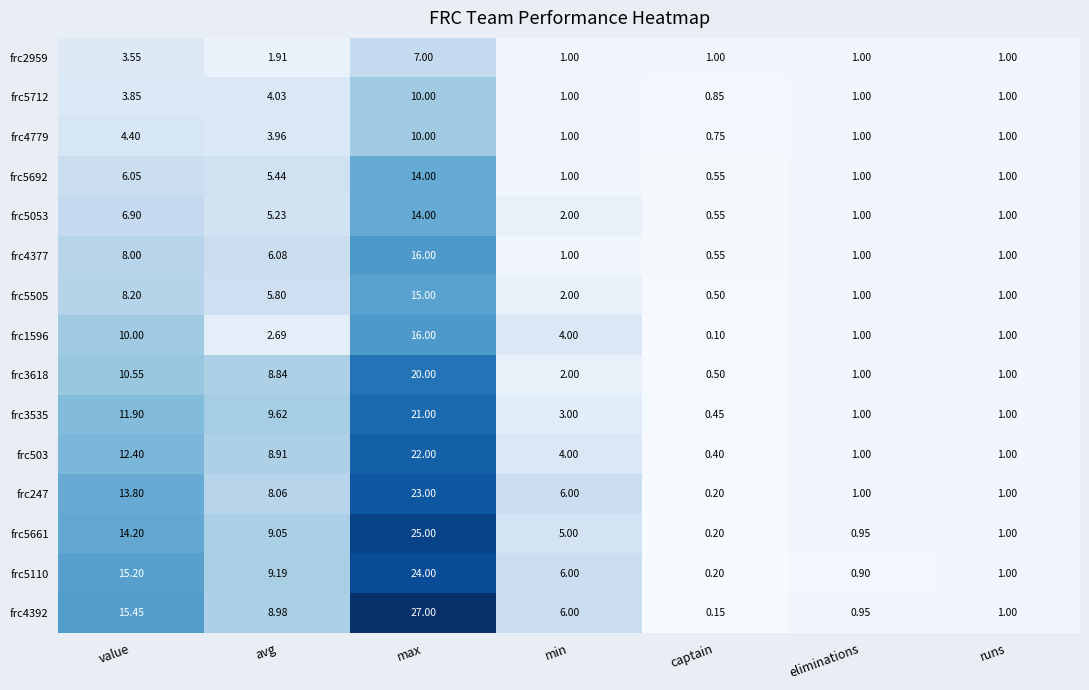

At which category is the sum across all series the highest?

max